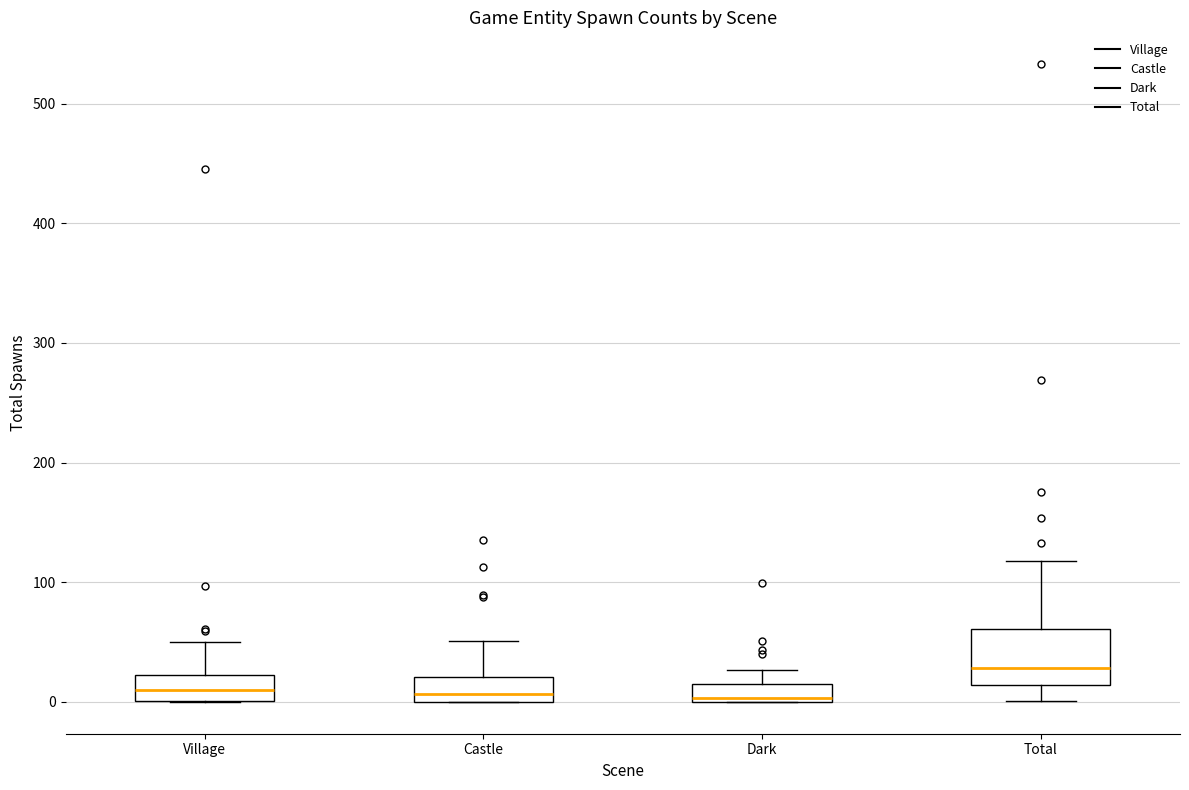

Which box is the tallest, from its lower edge to its upper edge?

Total